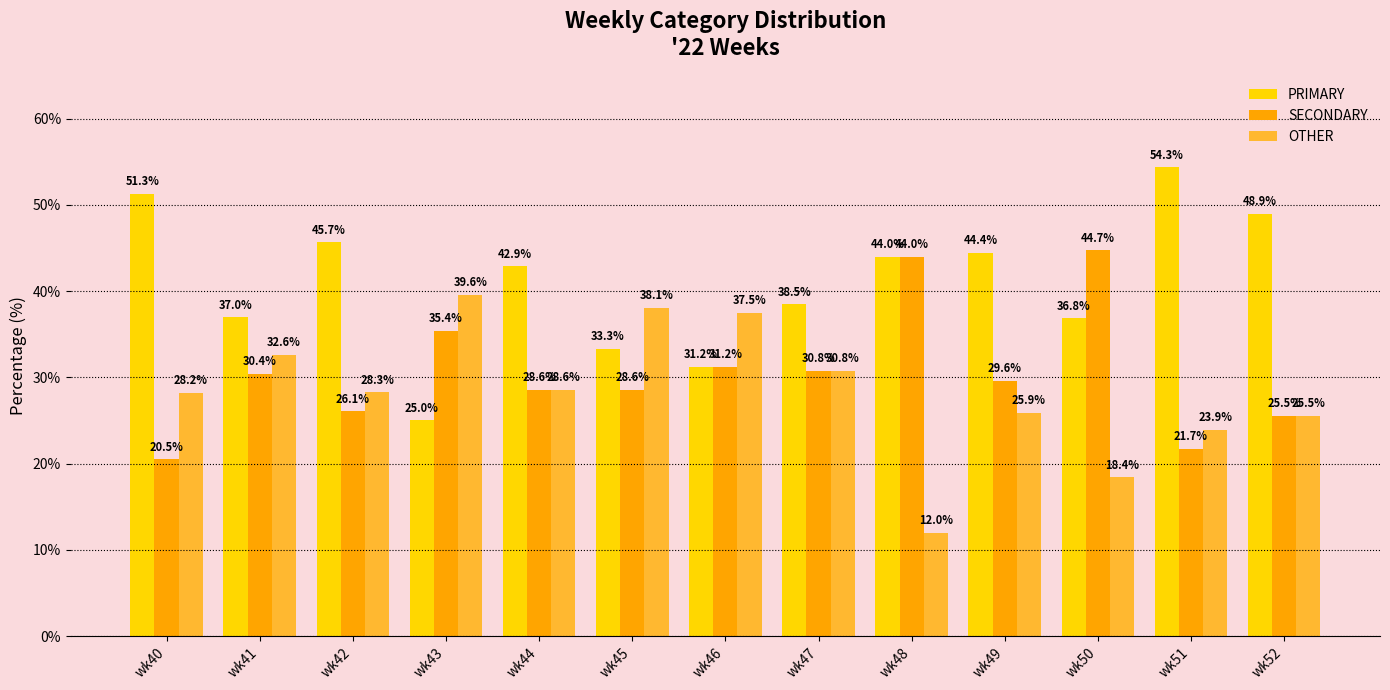

At which category does the chart reach its minimum across all series?

wk48